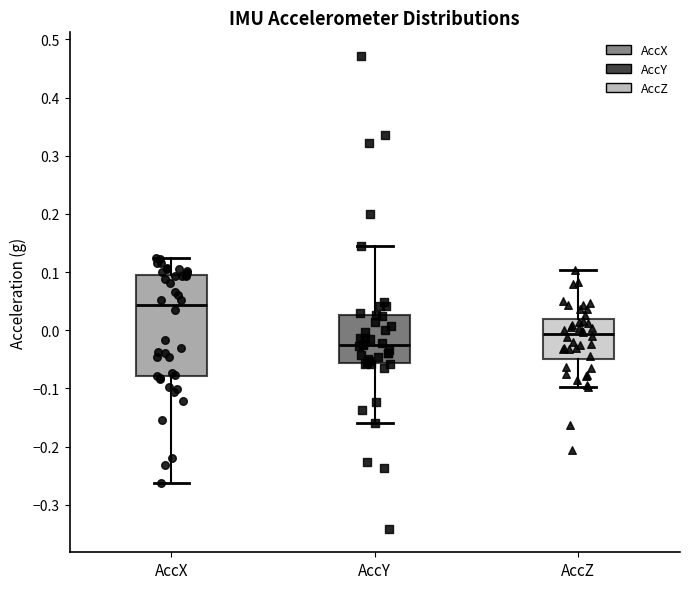

Reading left to right, read every box against the y-axis: the position of its median line, the range the box covers, and the ends of its whiskers. The values are not printed on the chart, so give them approximately, as read against the axis.

AccX: median 0.04, box -0.08 to 0.10, whiskers -0.26 to 0.13
AccY: median -0.02, box -0.06 to 0.03, whiskers -0.16 to 0.14
AccZ: median -0.01, box -0.05 to 0.02, whiskers -0.10 to 0.10